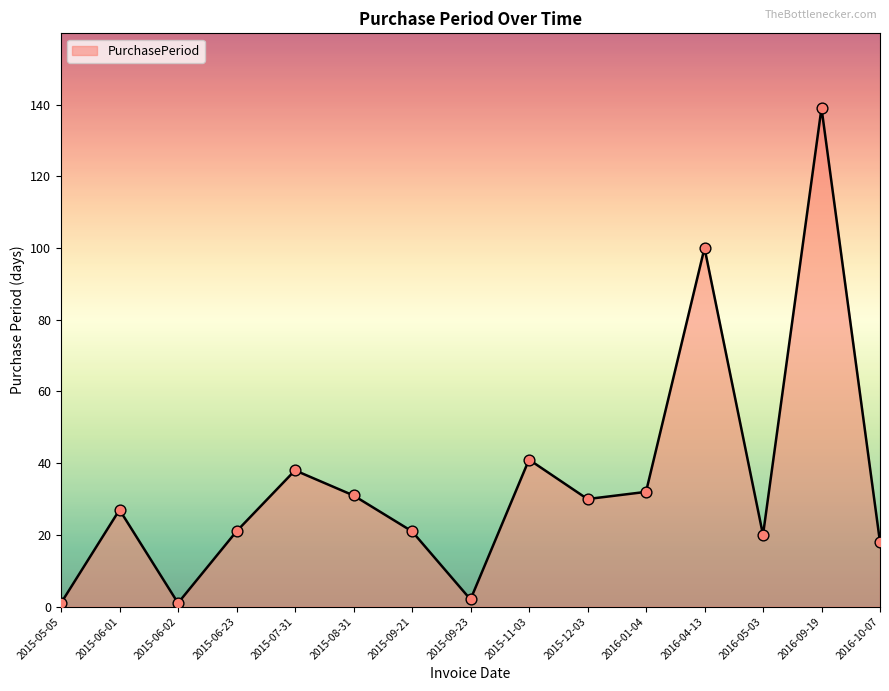

What is the change in value from 2015-11-03 to 2016-09-19?

+98